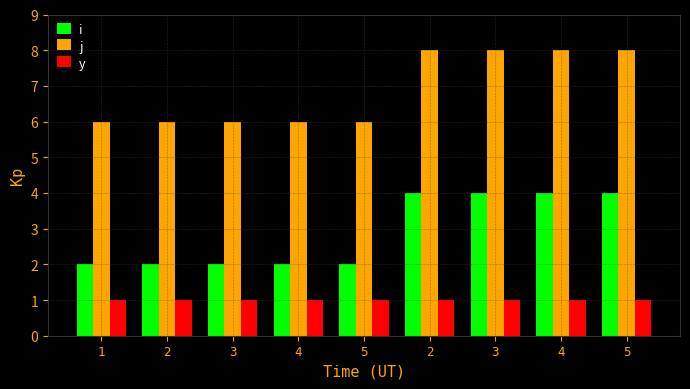

Rank the series at 4 from lowest to highest value.

y, i, j